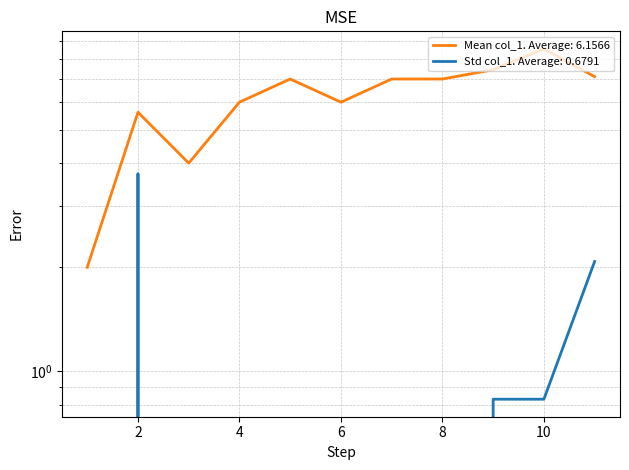

Where is the first local maximum?

2